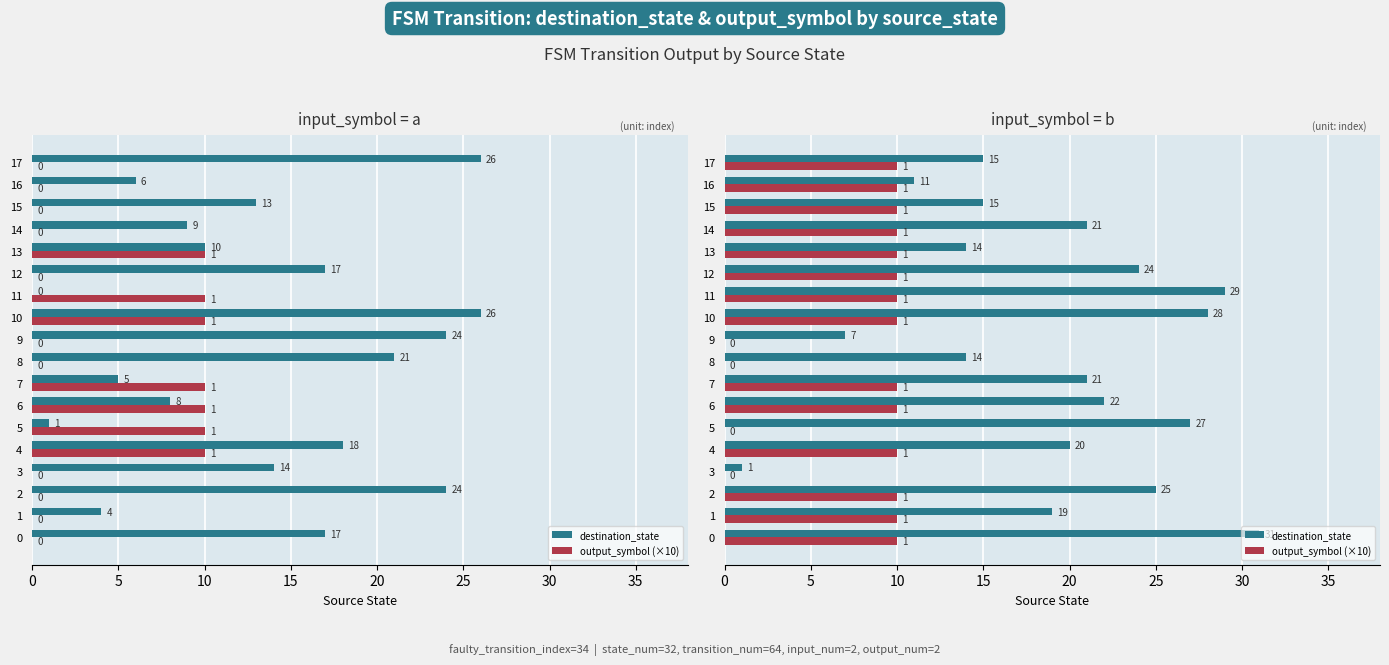

Which series changed the most between 0 and 13?

destination_state